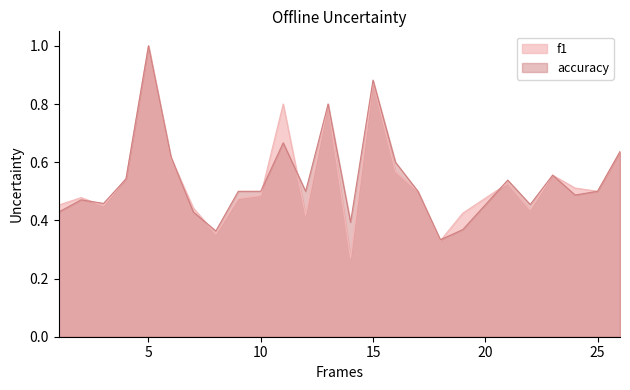

How many interior local valleys does the accuracy series have?

7